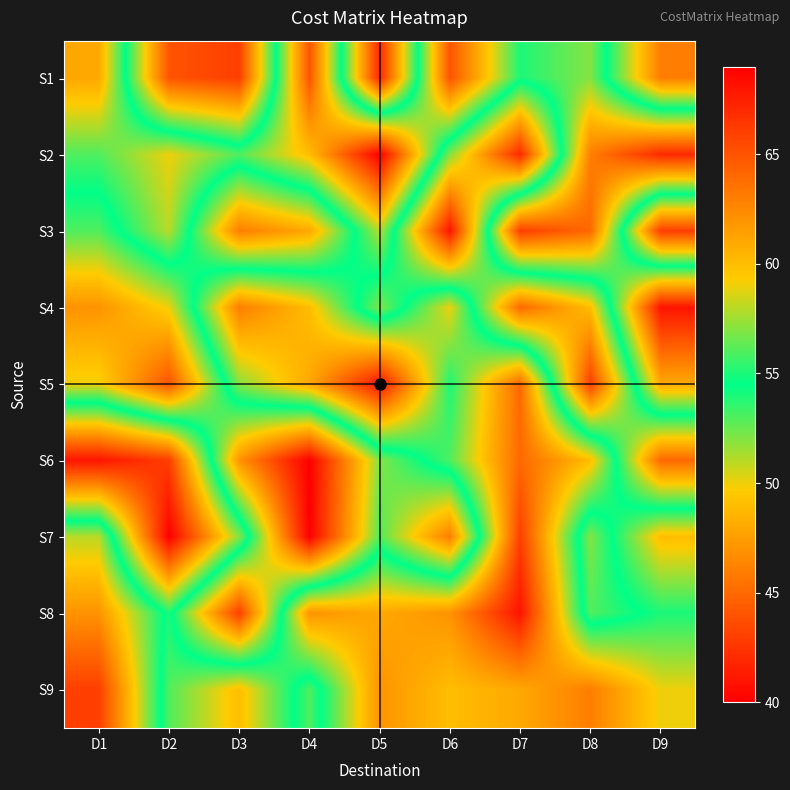

What is the smallest value displayed?

40